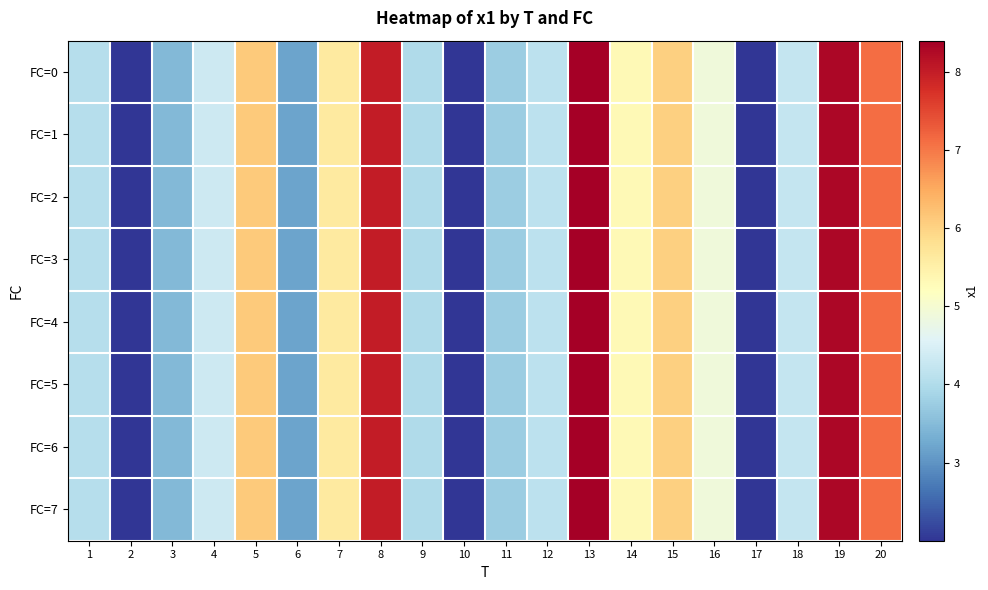

Which series has the largest range (max minus min)?

FC=0